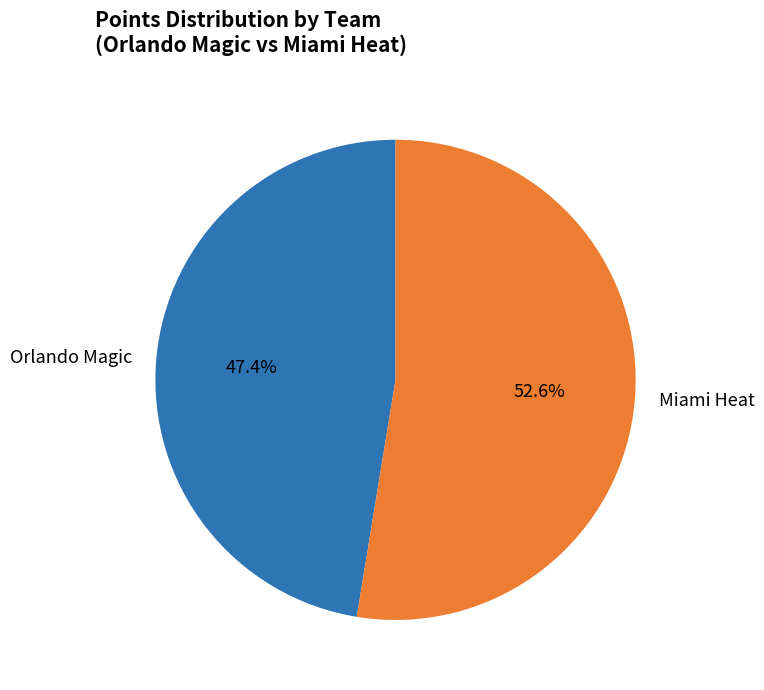

Do Orlando Magic and Miami Heat together represent more than half of the pie?

Yes